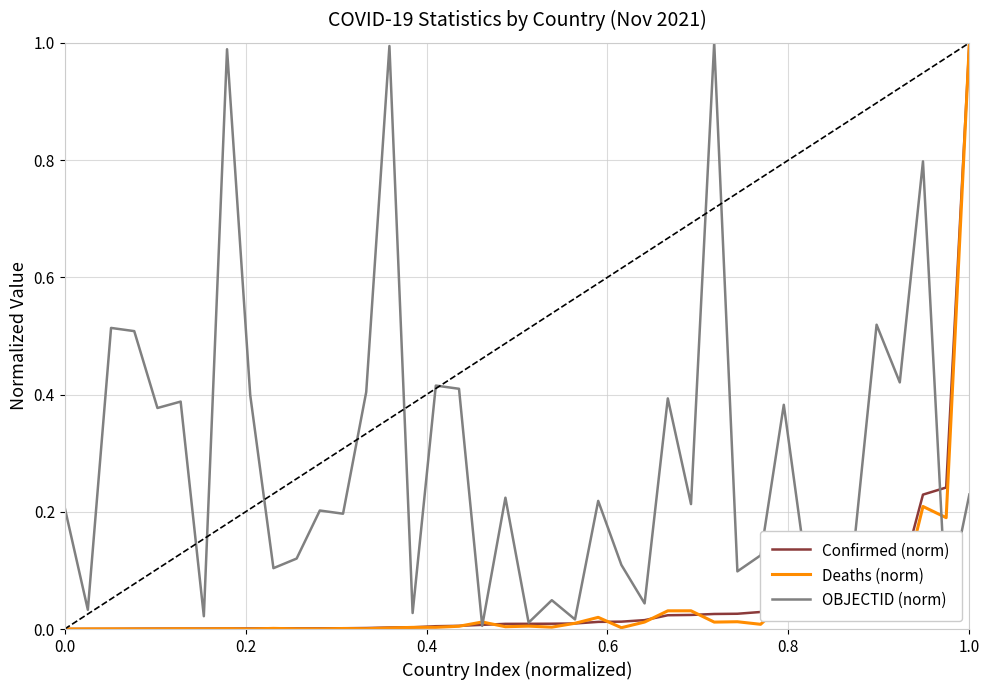

Which series has the largest total across all categories?

OBJECTID (norm)